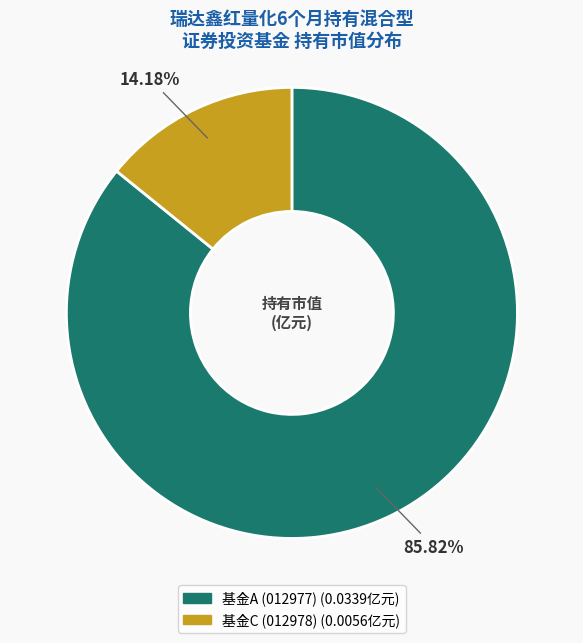

Count the number of slices in the pie.

2